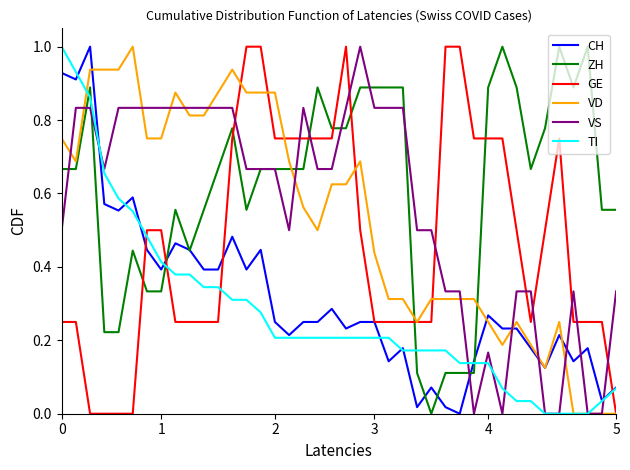

How many intersections are there between GE and TI?

4